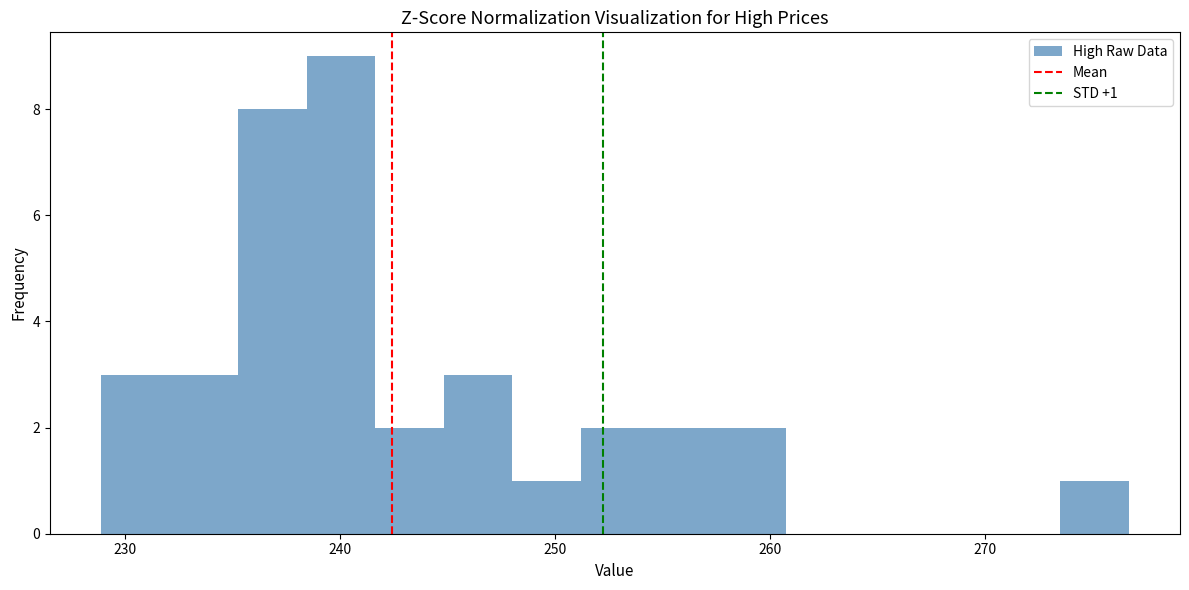

Read against the x-axis, roughly where is the centre of the tallest bar?

240